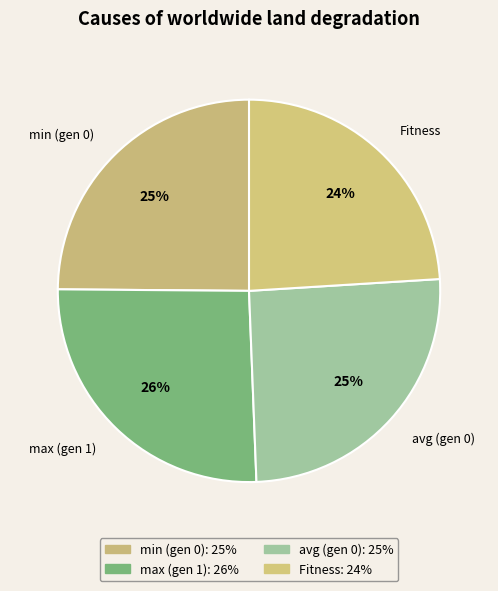

Is it true that avg (gen 0) is 25% of the pie?

True